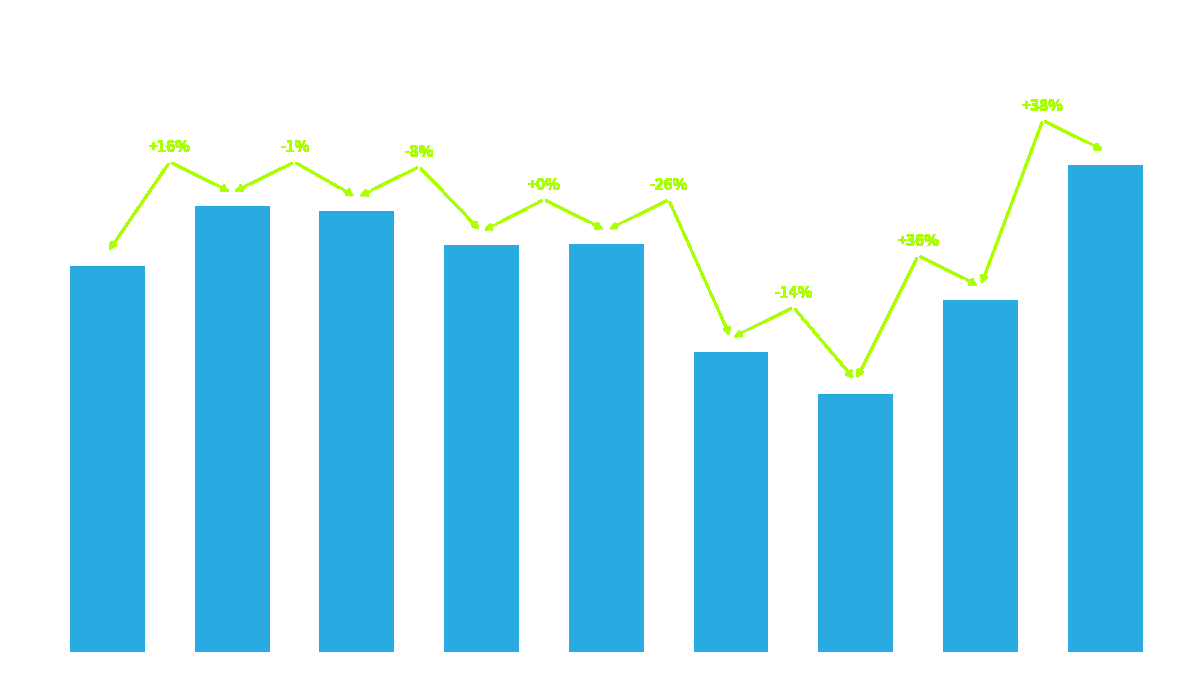

Where does the data first go above 1839?

2016